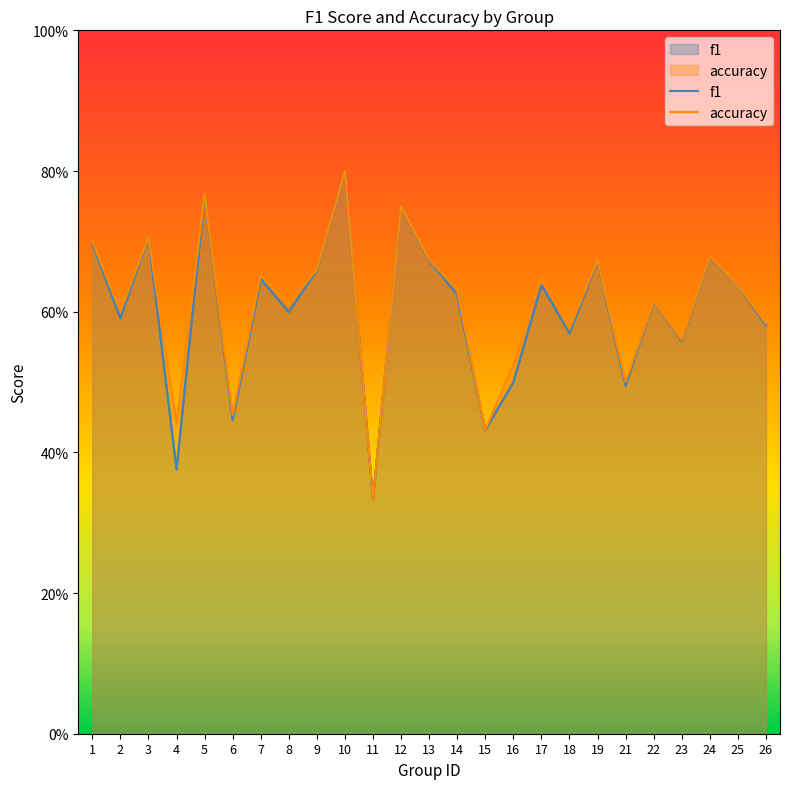

Which series has the largest range (max minus min)?

f1